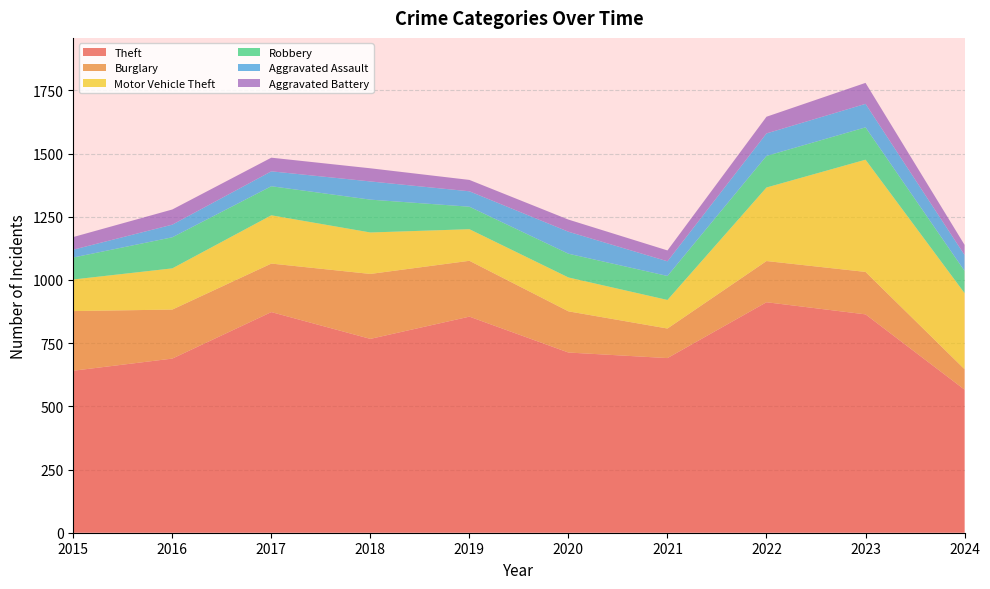

Reading right to left, list all the values displayed in this chart.

Theft: 2024=566	2023=864	2022=912	2021=691	2020=713	2019=855	2018=767	2017=873	2016=689	2015=641
Burglary: 2024=81	2023=168	2022=163	2021=117	2020=163	2019=221	2018=257	2017=192	2016=194	2015=236
Motor Vehicle Theft: 2024=301	2023=444	2022=291	2021=113	2020=134	2019=125	2018=164	2017=191	2016=163	2015=125
Robbery: 2024=88	2023=128	2022=125	2021=95	2020=94	2019=89	2018=130	2017=115	2016=123	2015=87
Aggravated Assault: 2024=63	2023=93	2022=89	2021=58	2020=87	2019=61	2018=72	2017=59	2016=50	2015=31
Aggravated Battery: 2024=40	2023=83	2022=66	2021=43	2020=48	2019=45	2018=52	2017=54	2016=60	2015=50